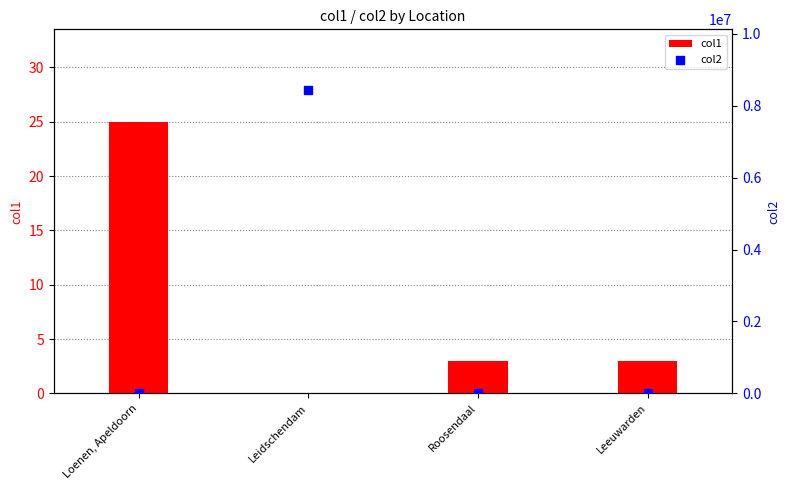

Which series reaches the maximum Y coordinate?

col2